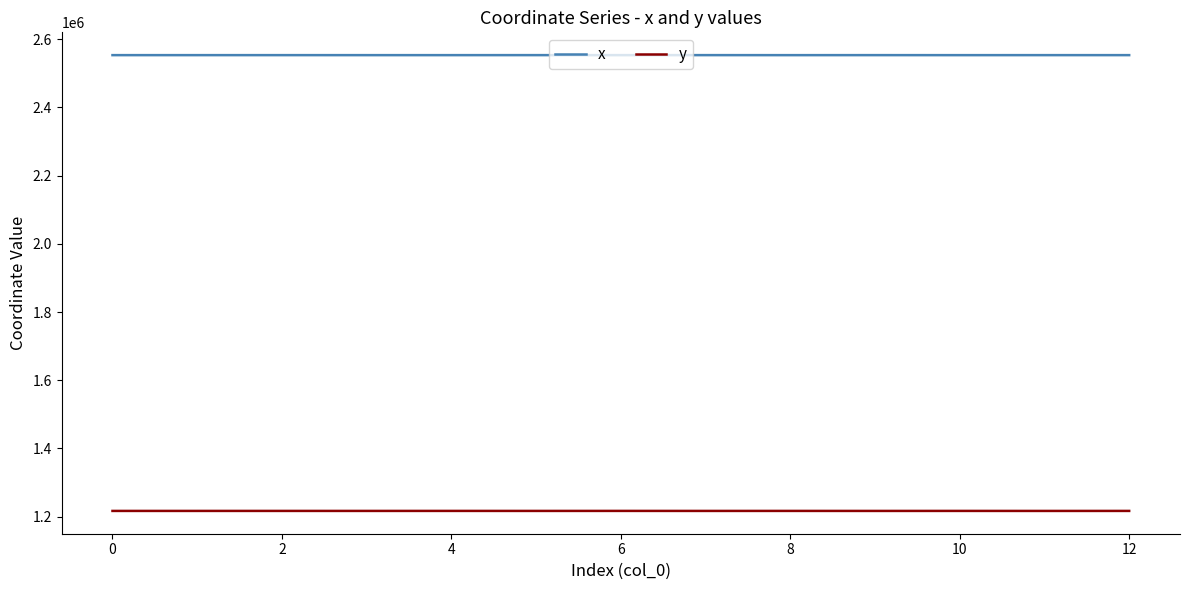

True or false: y and x cross at least once.

False